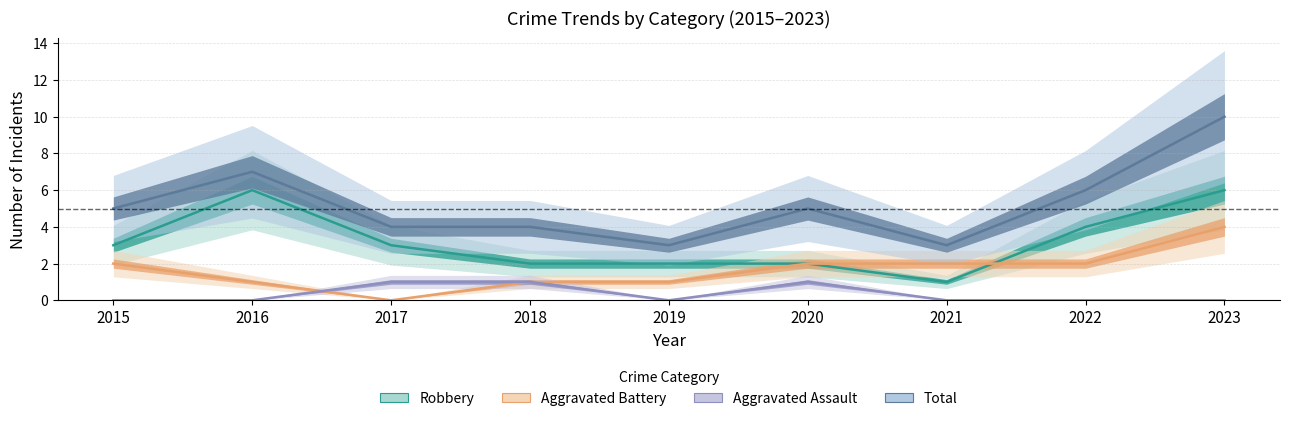

Where is Robbery nearest to the value 3?

2015